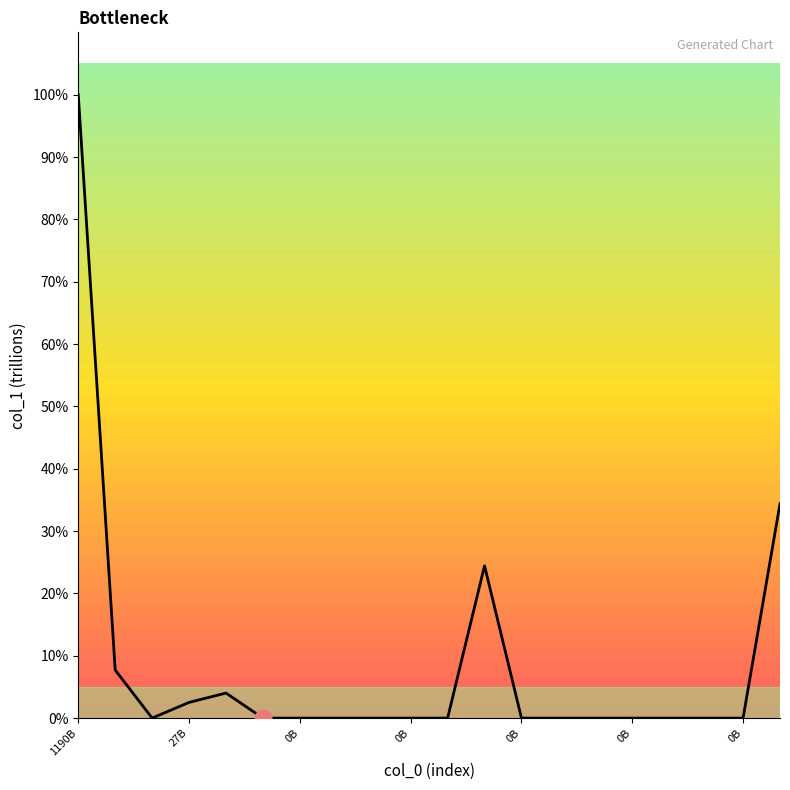

True or false: the data has more than 0 interior local peaks.

True